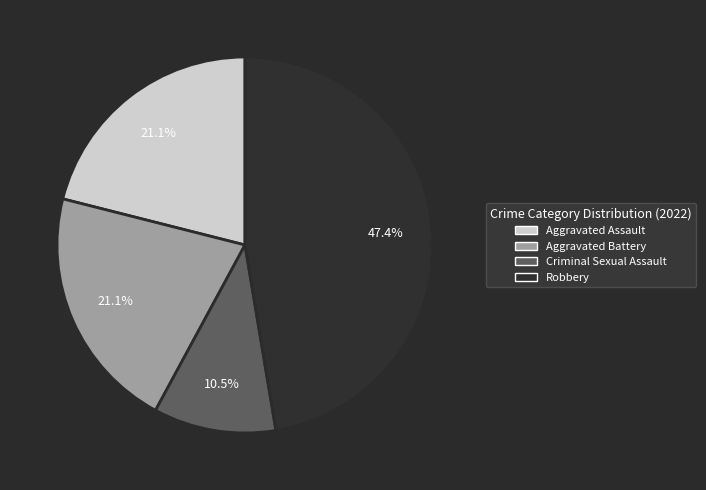

Which has a higher value, Aggravated Battery or Robbery?

Robbery